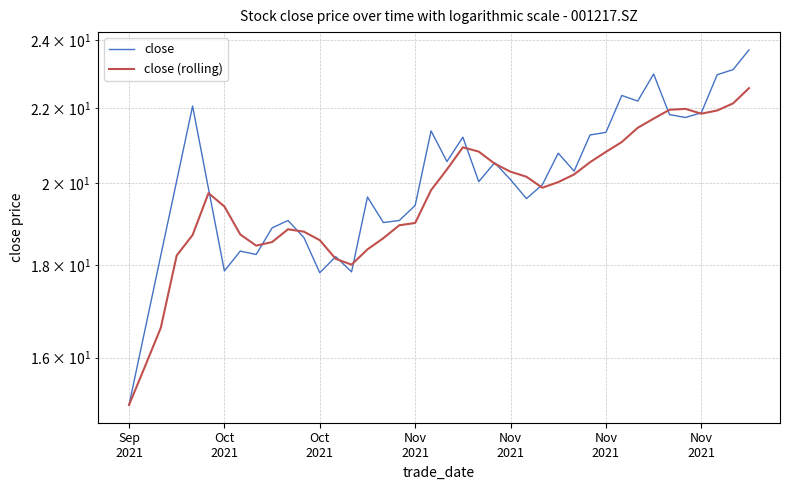

Reading left to right, transcribe all the data shown in this chart.

close: 15.1	16.6	18.2	20.1	22.1	19.9	17.9	18.3	18.2	18.9	19.1	18.6	17.8	18.2	17.9	19.6	19.0	19.1	19.4	21.4	20.6	21.2	20.0	20.5	20.1	19.6	19.9	20.8	20.3	21.3	21.3	22.4	22.2	23.0	21.8	21.7	21.9	23.0	23.1	23.7
close (rolling): 15.1	15.8	16.6	18.2	18.7	19.7	19.4	18.7	18.5	18.5	18.8	18.8	18.6	18.1	18.0	18.4	18.6	18.9	19.0	19.8	20.3	20.9	20.8	20.5	20.3	20.2	19.9	20.0	20.2	20.5	20.8	21.1	21.5	21.7	22.0	22.0	21.8	21.9	22.1	22.6